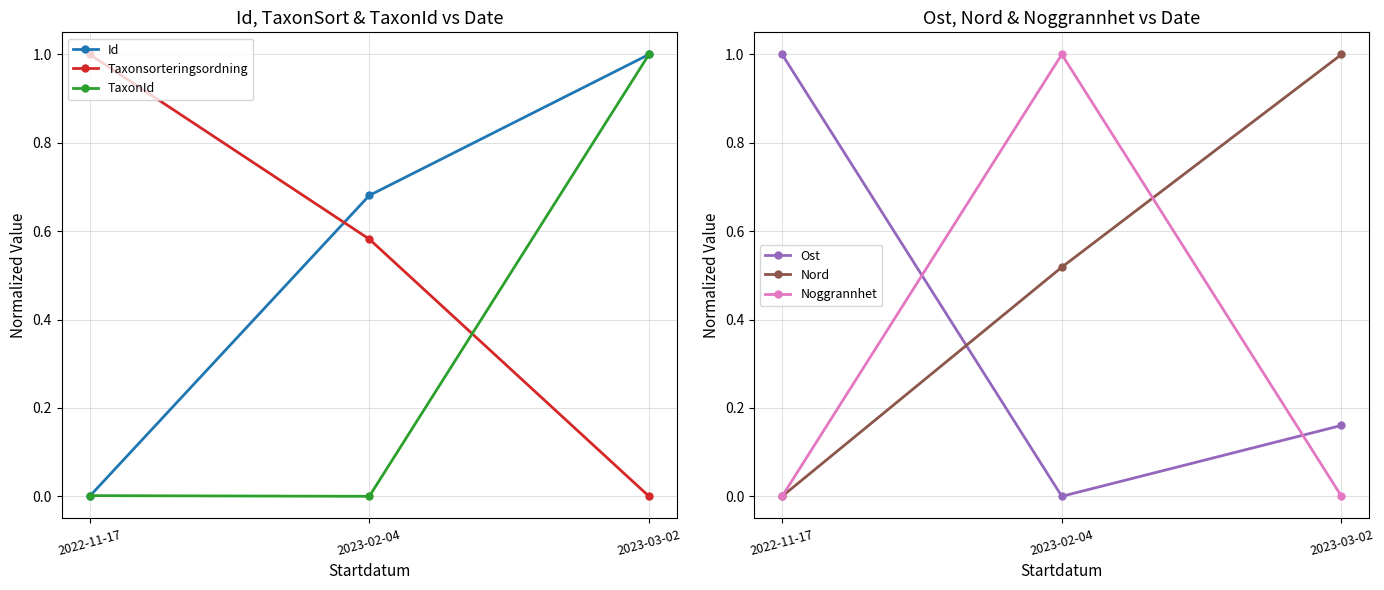

Which series changed the most between 2022-11-17 and 2023-03-02?

Id